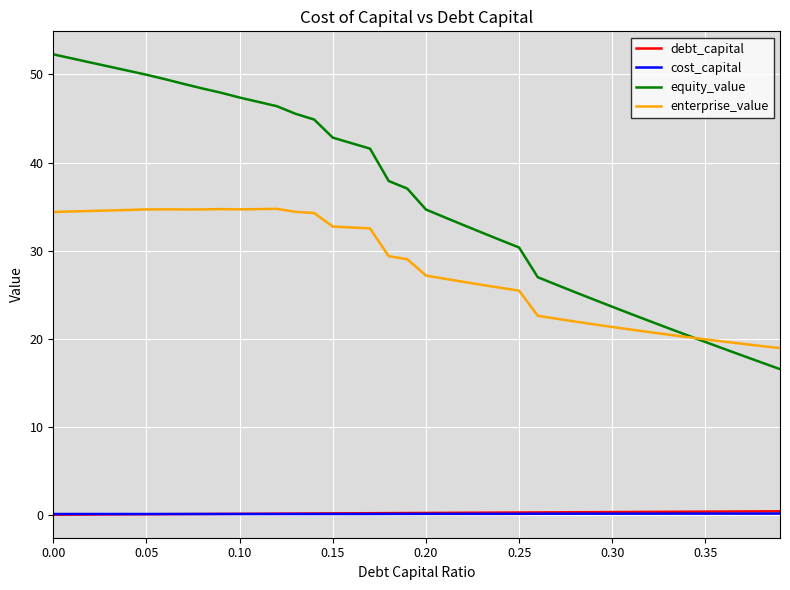

What is the highest value of the enterprise_value series?

34.7